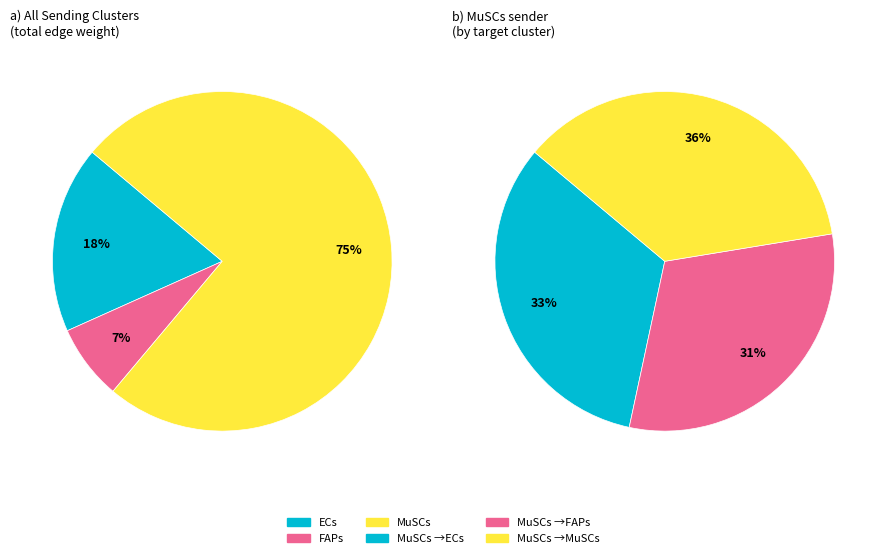

Is it true that MuSCs is 31% of the pie?

False